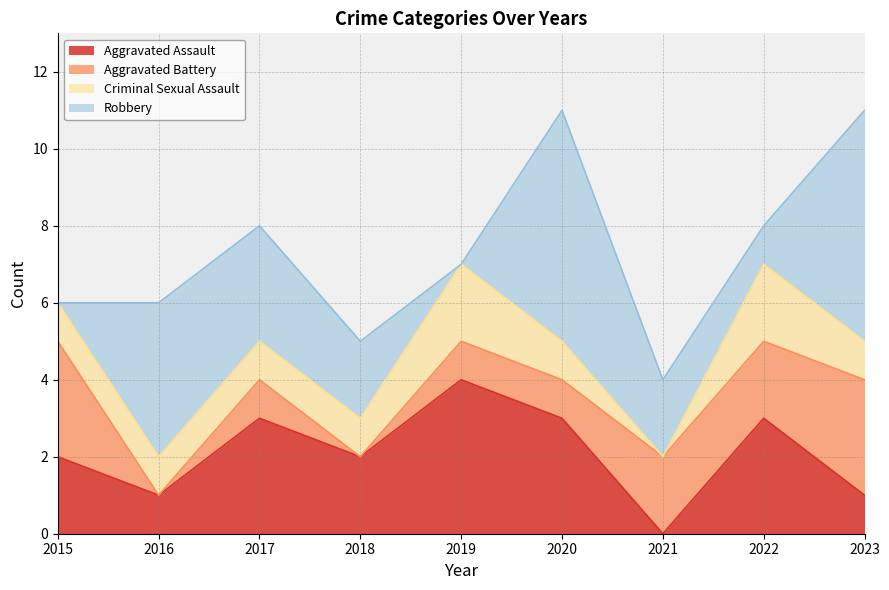

At which category does Aggravated Assault reach its first local valley?

2016